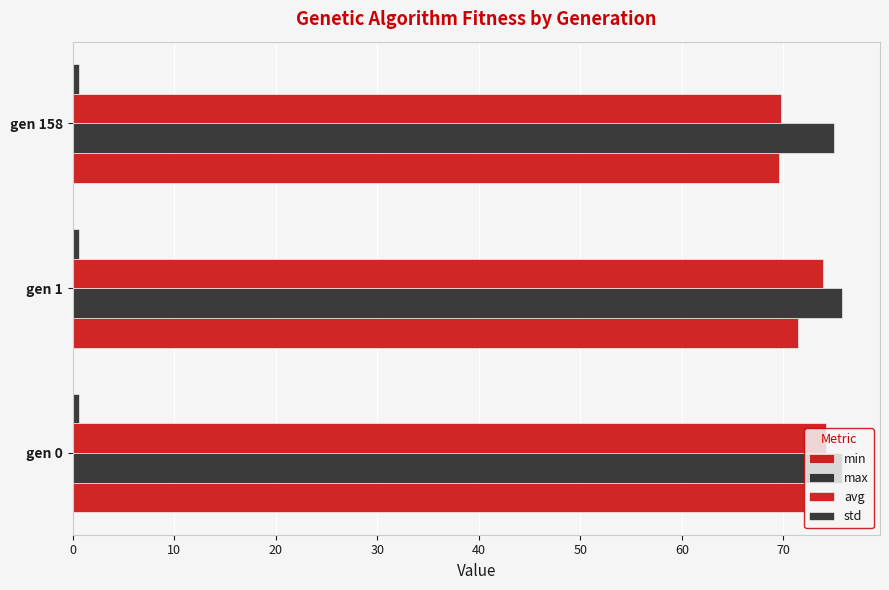

How many distinct data groups are displayed?

4